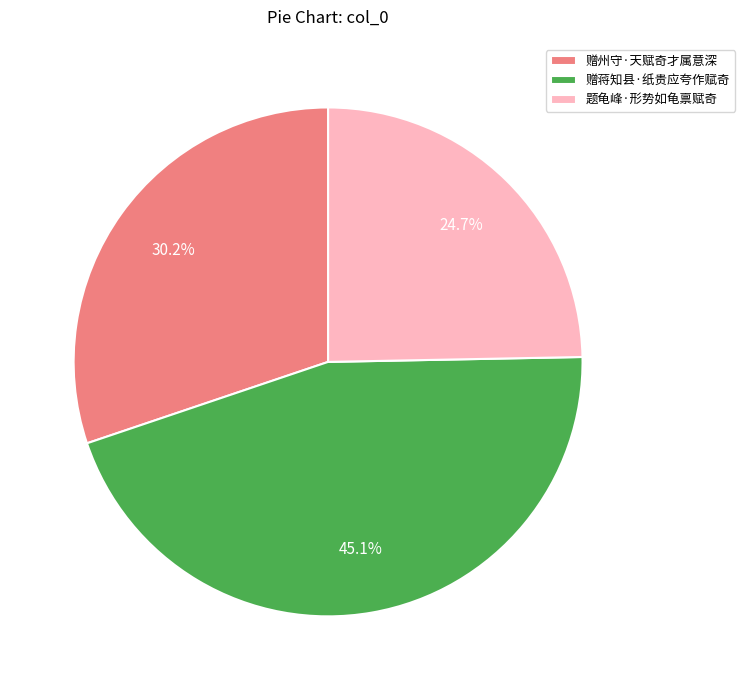

Is it true that 题龟峰·形势如龟禀赋奇 is 10% of the pie?

False